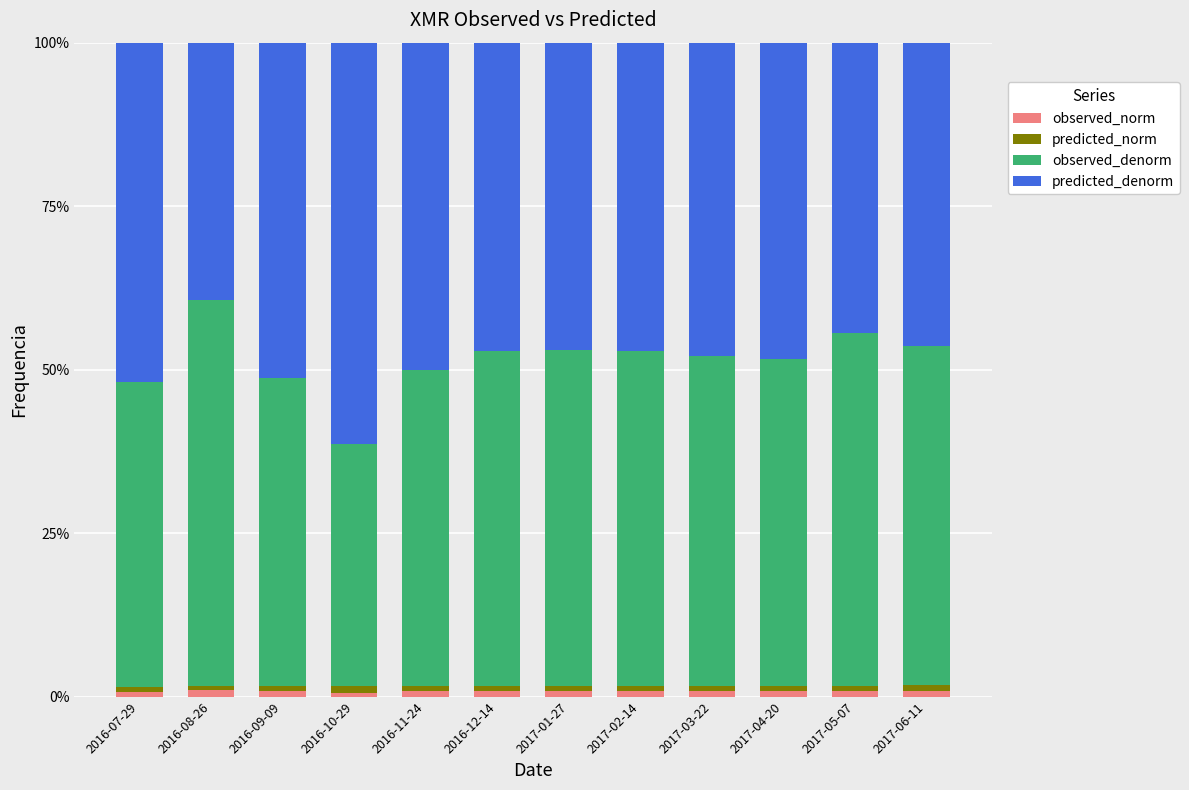

Are the bars horizontal?

No